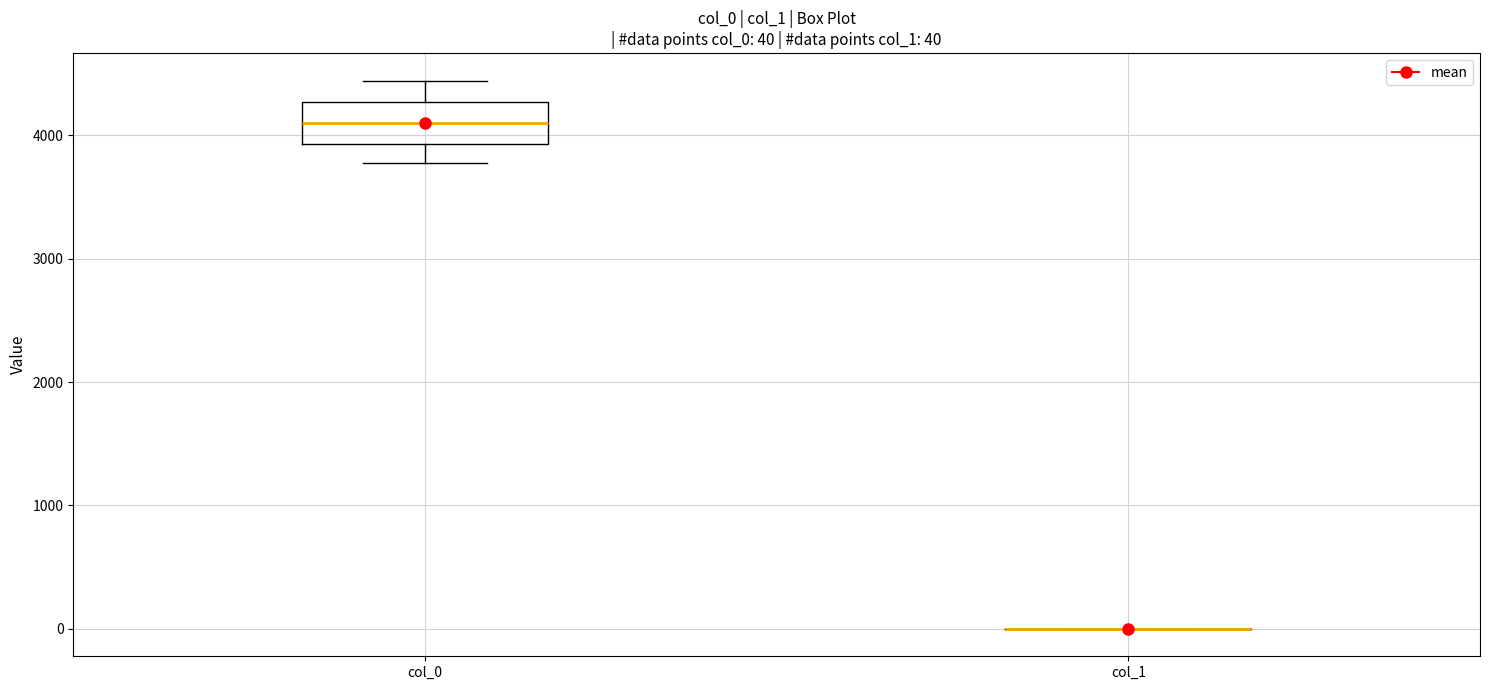

Which box is the tallest, from its lower edge to its upper edge?

col_0